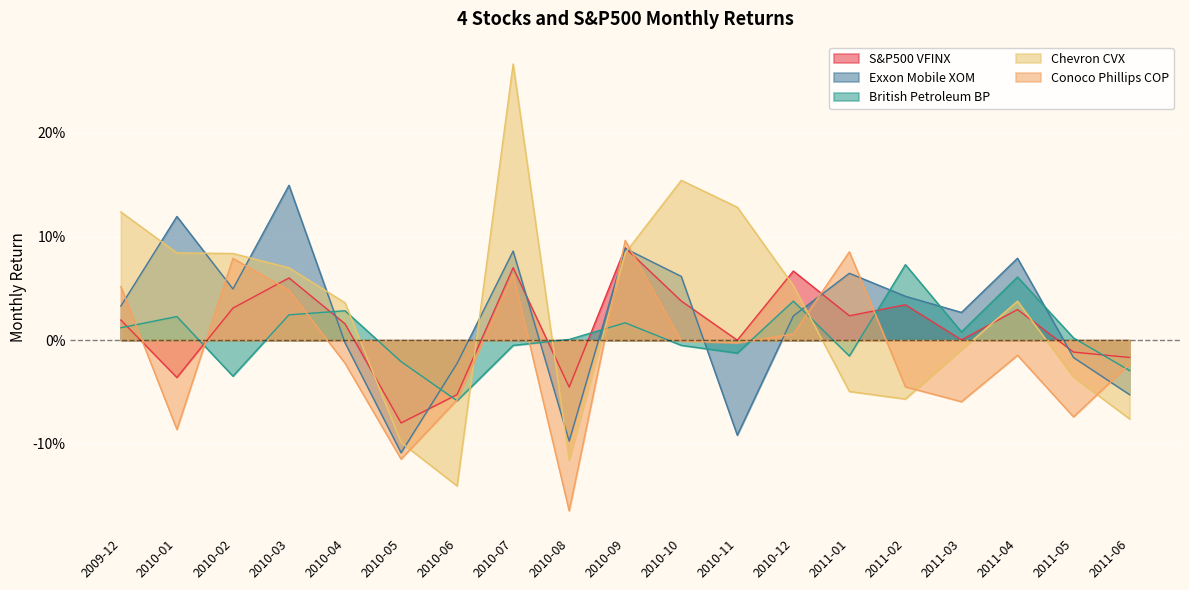

How many values in British Petroleum BP are below zero?

8